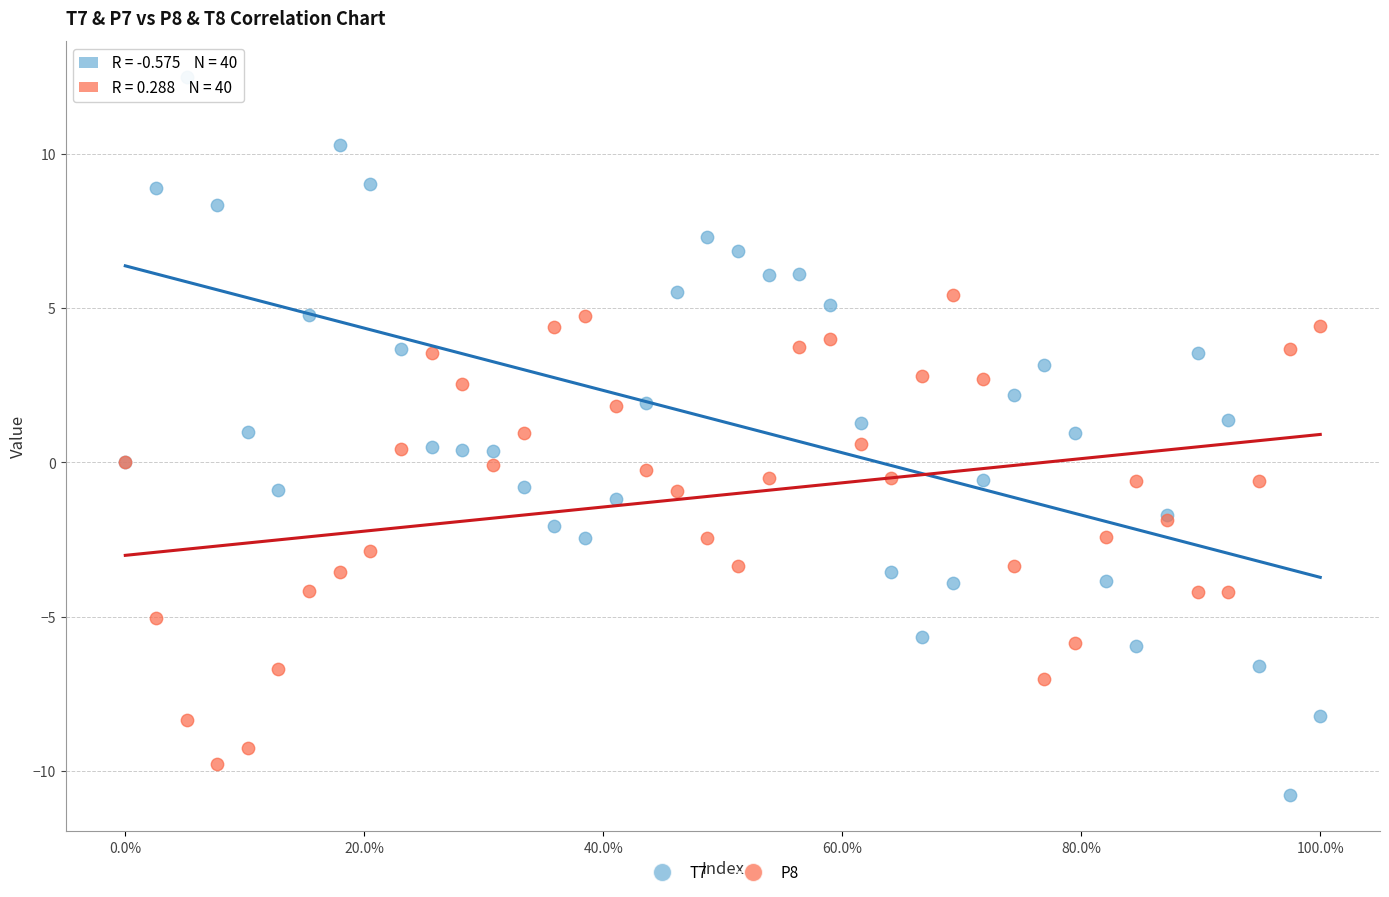

Which series contains the highest Y value?

T7